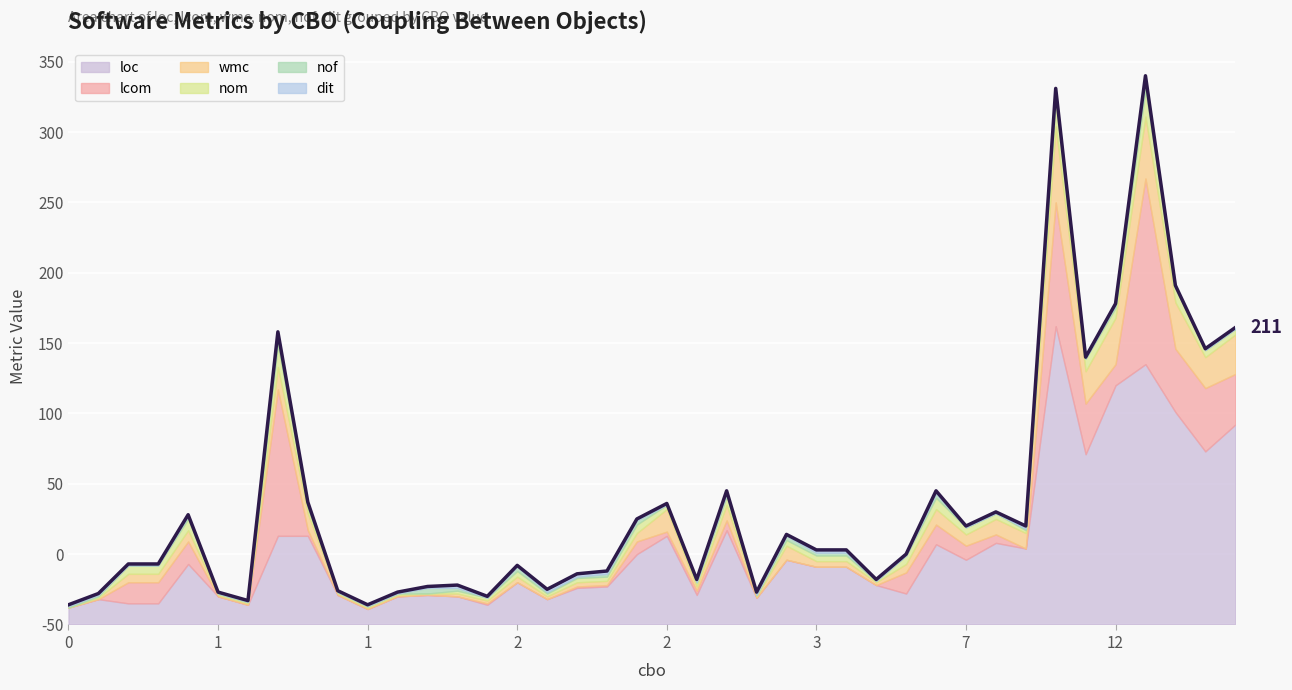

Reading left to right, list all the values displayed in this chart.

14	22	43	43	78	23	17	208	87	24	14	23	27	28	20	42	25	36	38	75	86	32	95	23	64	53	53	32	50	95	70	80	70	381	190	228	390	241	196	211